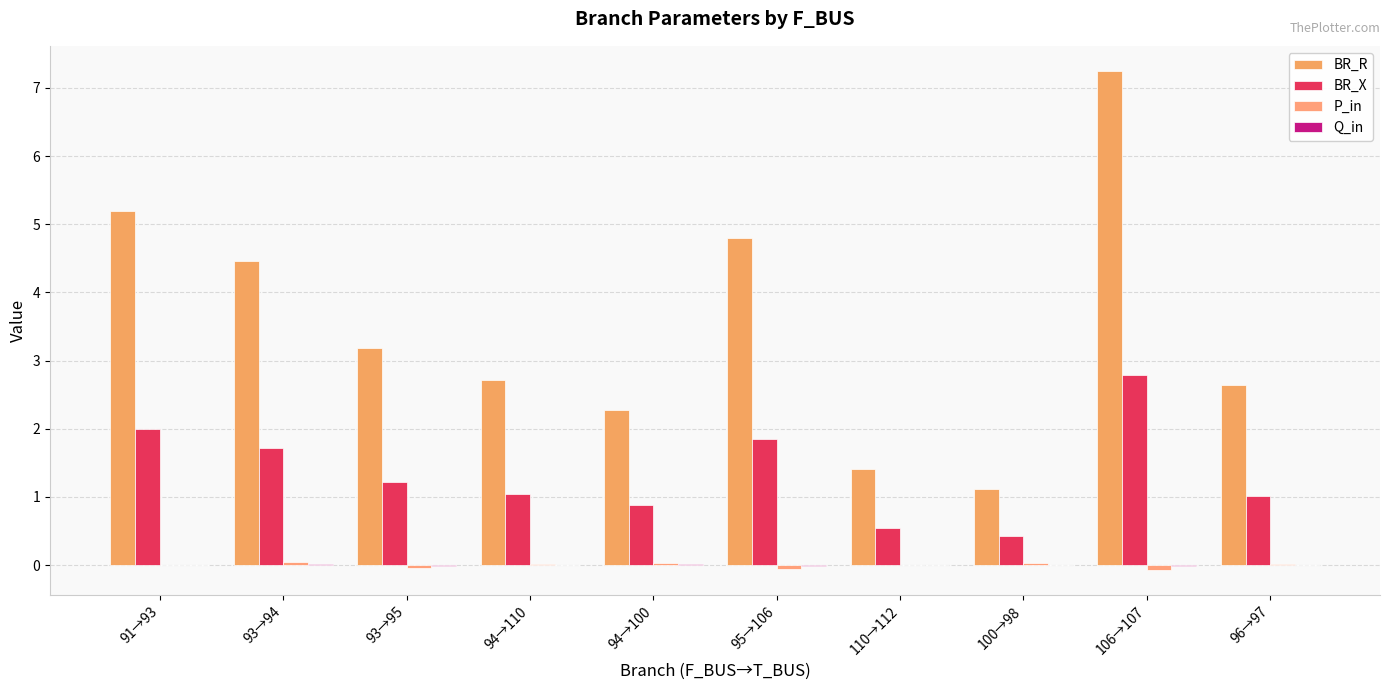

Are the bars horizontal?

No